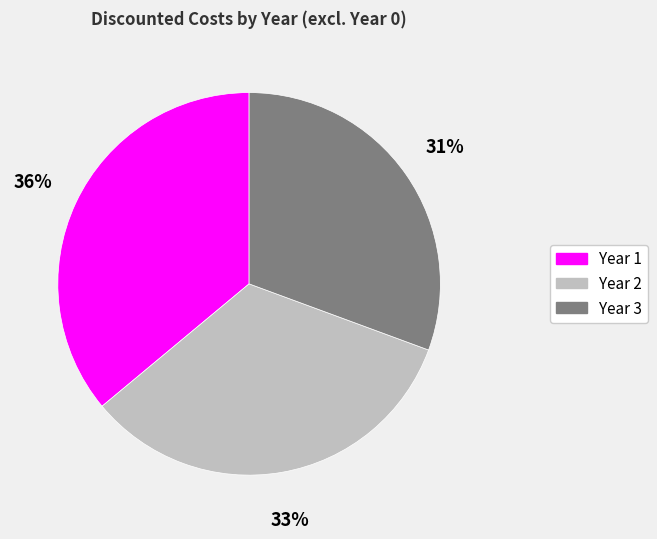

How many slices are in this pie chart?

3